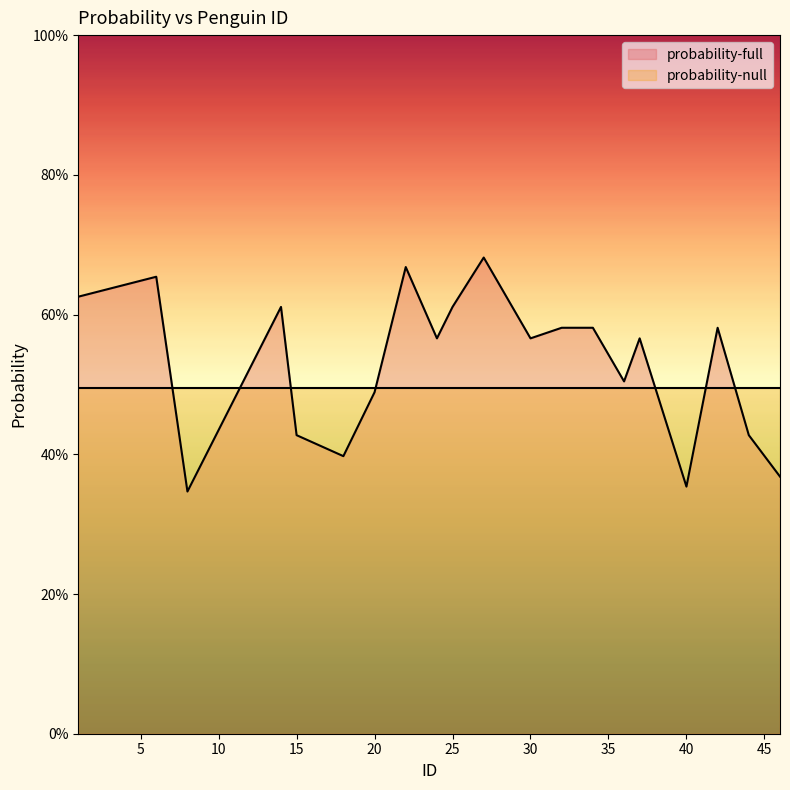

What is the change in value from 22 to 34?

-0.1